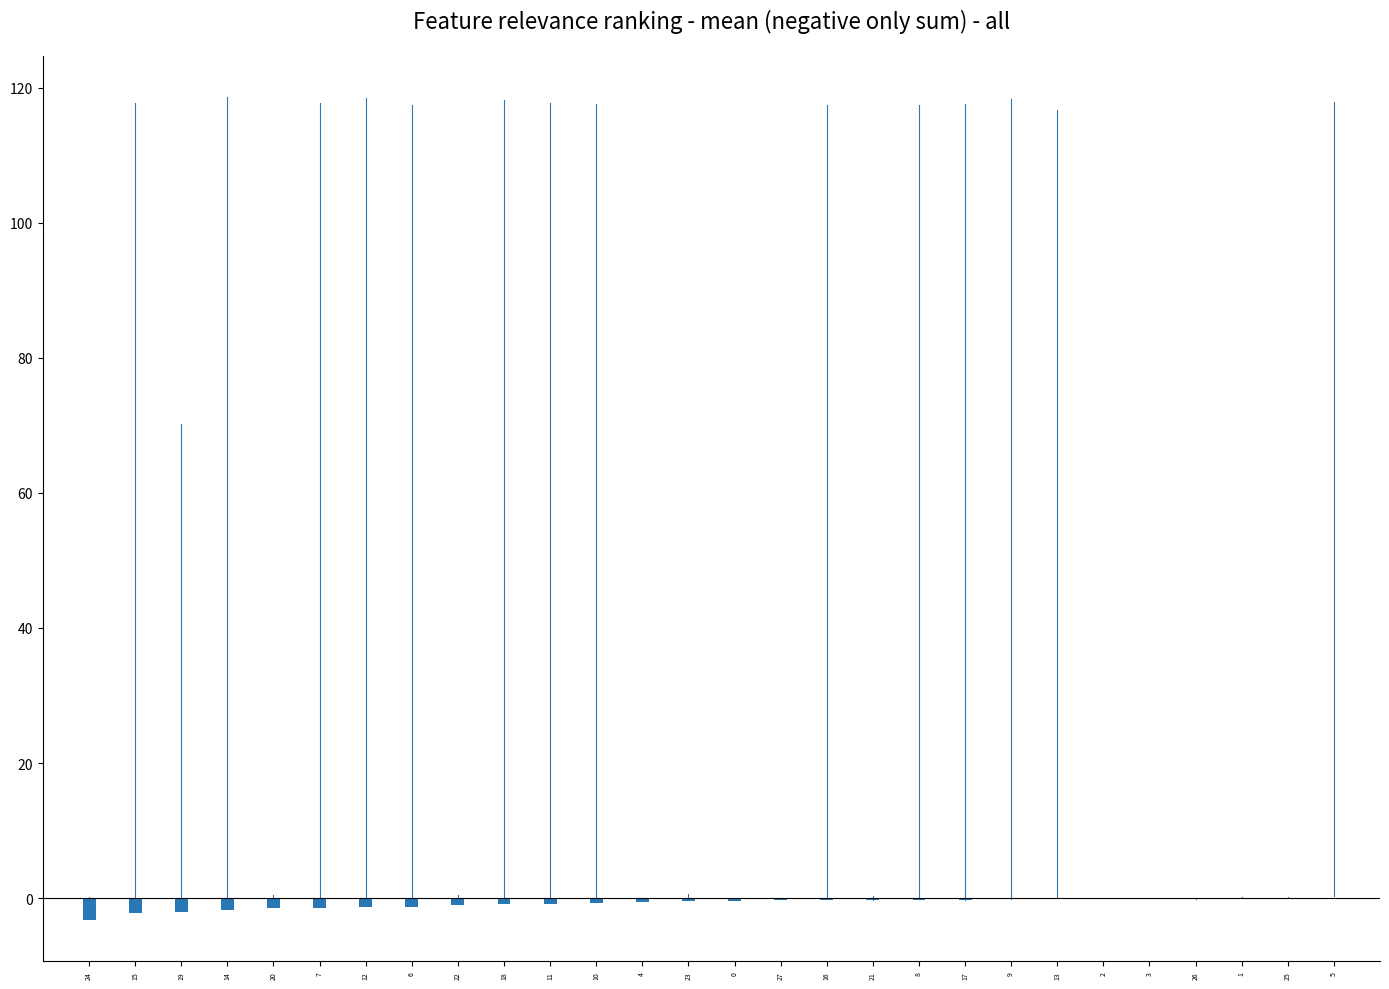

What is the sum of all values?

-21.8